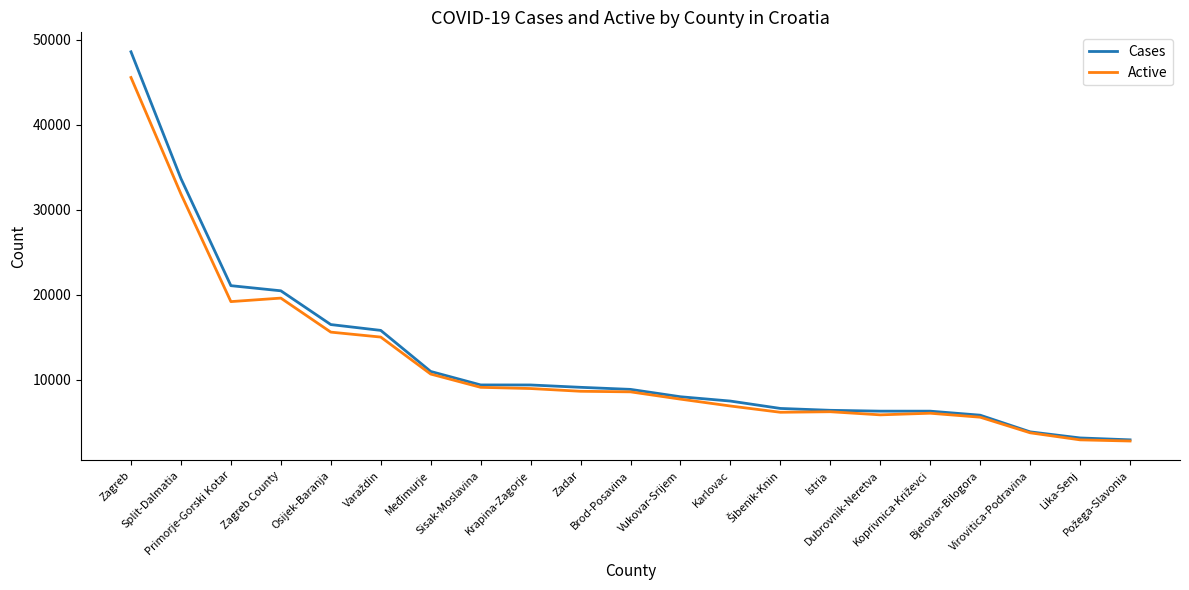

Which series has the largest range (max minus min)?

Cases